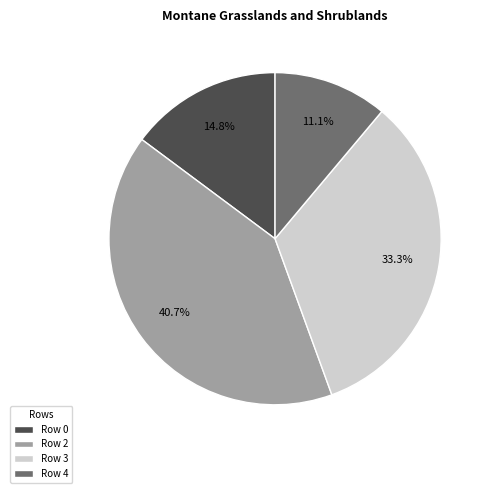

What is the smallest slice in the pie chart?

Row 4